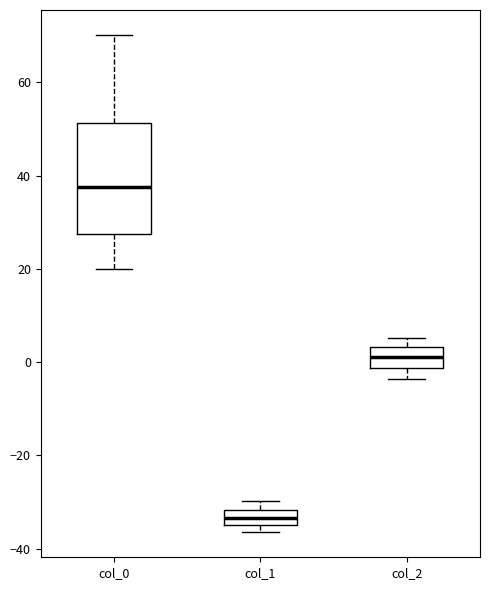

Comparing the boxes themselves (not the whiskers), which one is the tallest?

col_0